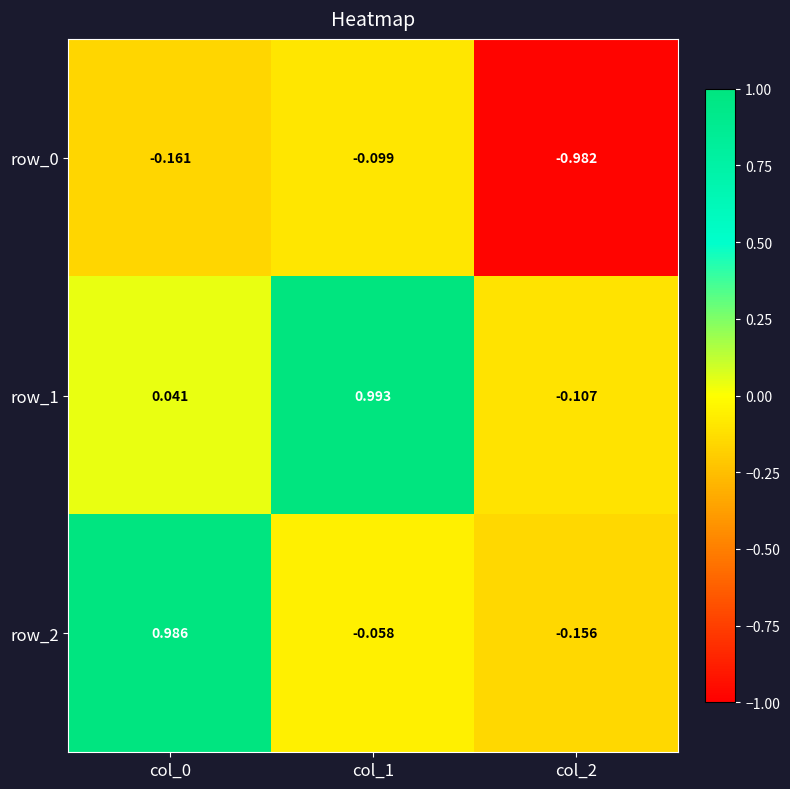

Is the value of row_0 at col_0 greater than the value of row_2 at col_1?

No